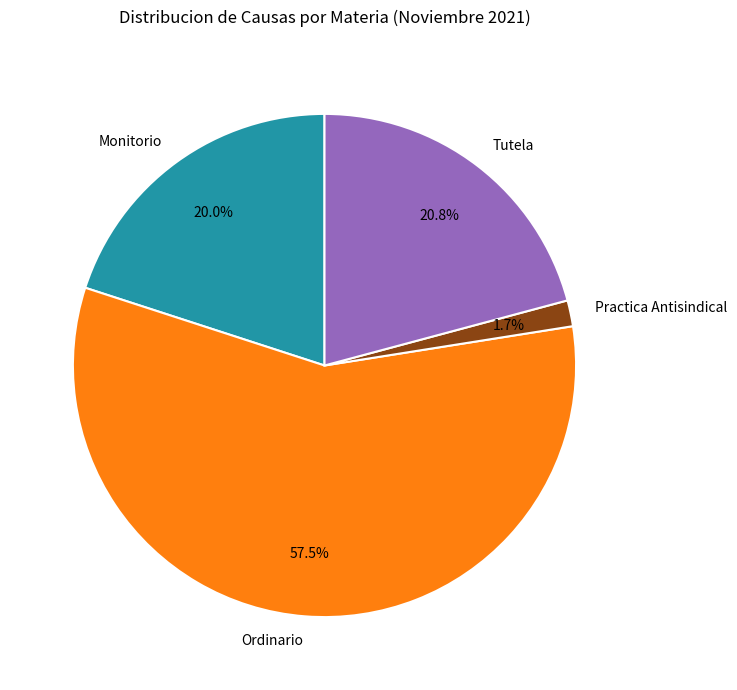

Count the number of slices in the pie.

4